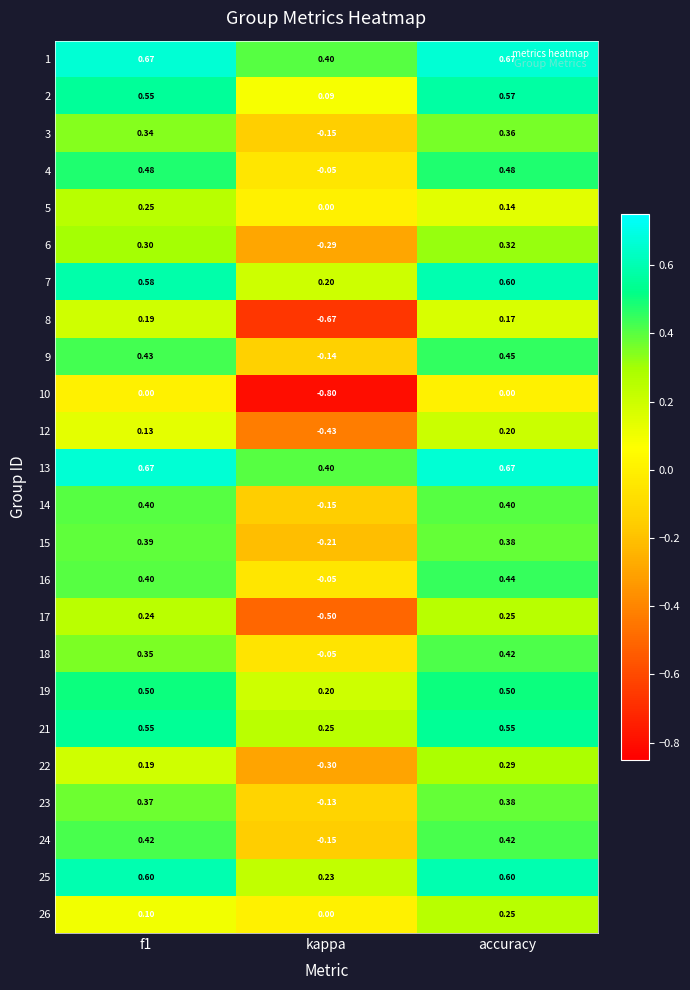

At which category is the sum across all series the highest?

accuracy